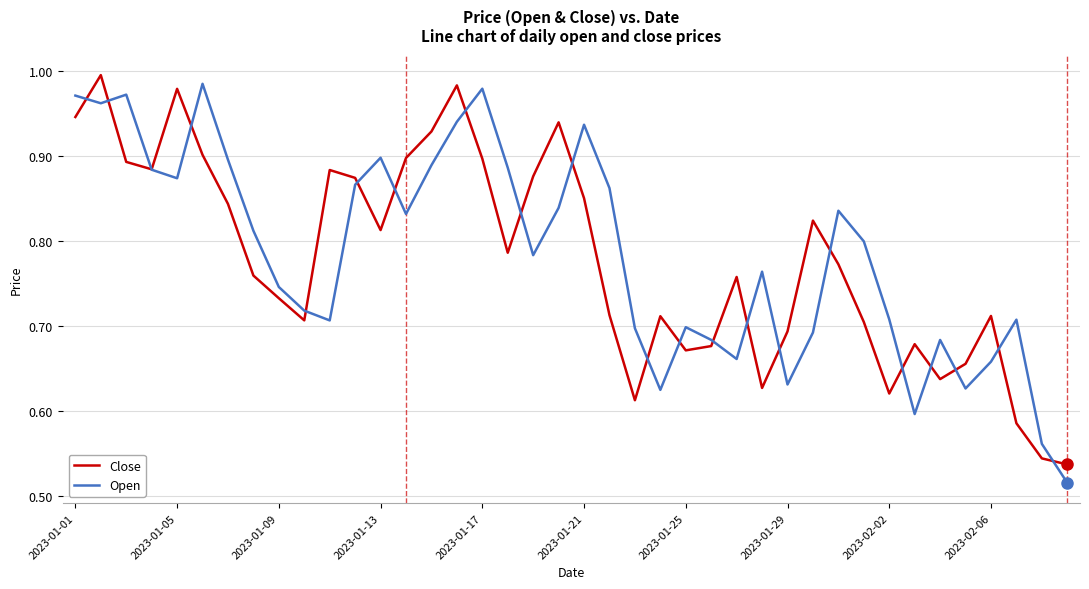

What are all the series names shown in the legend?

Close, Open